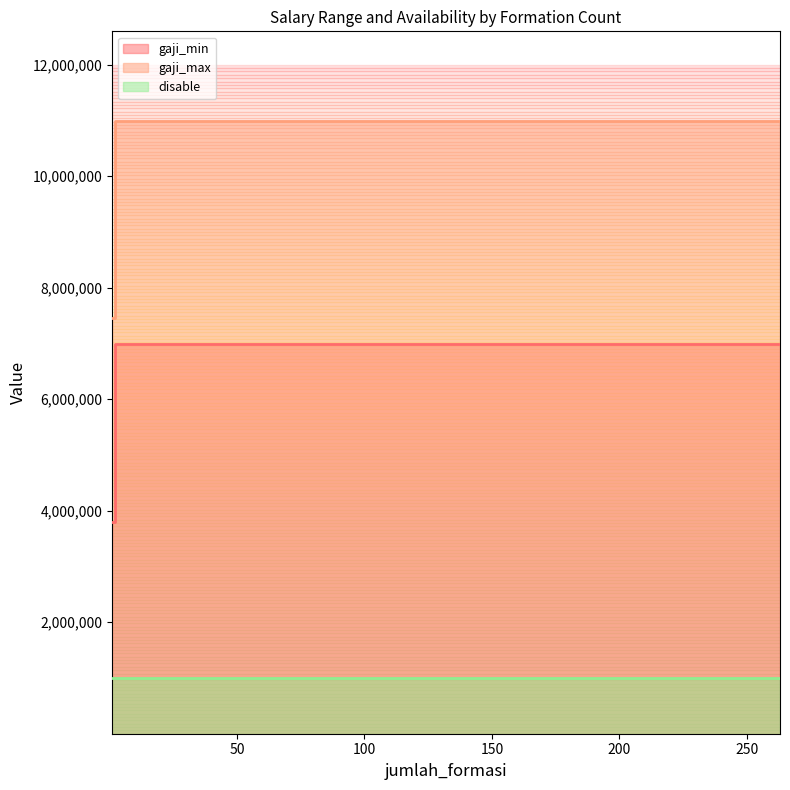

The gaji_min series shows 5624857 at 1. True or false?

False